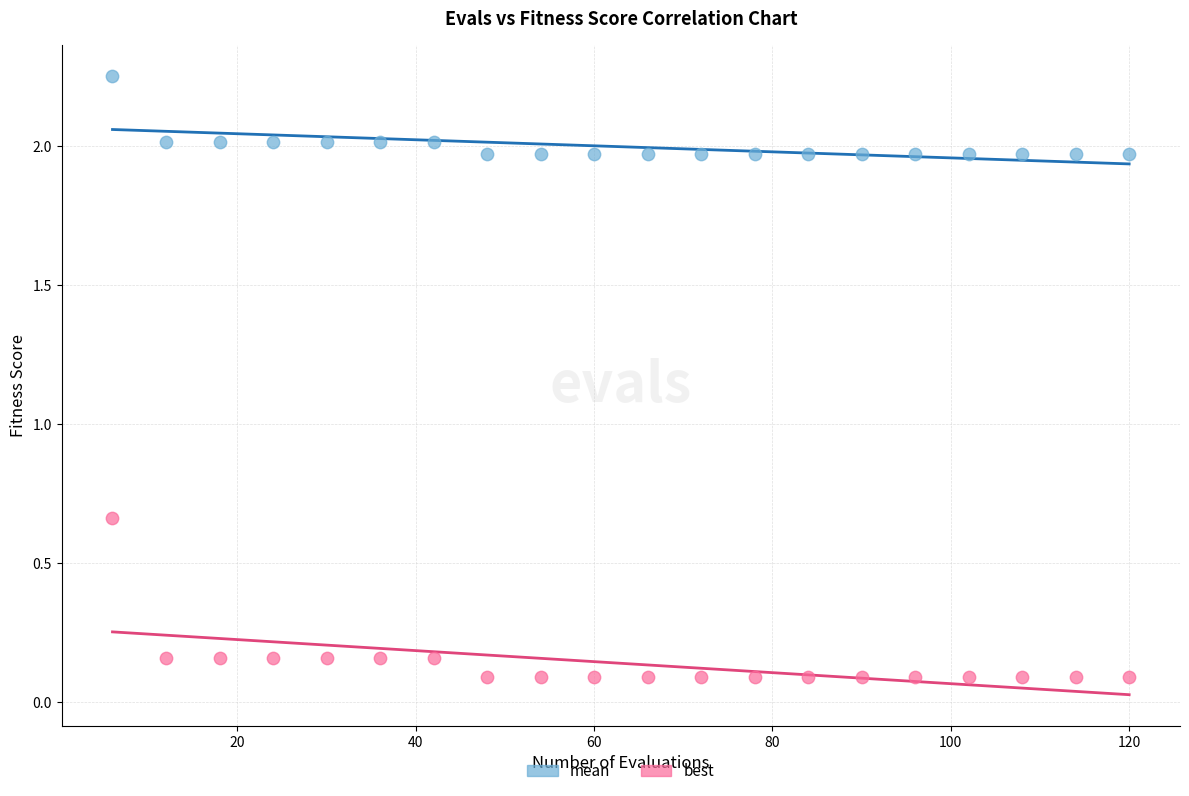

What are all the series names shown in the legend?

mean, best